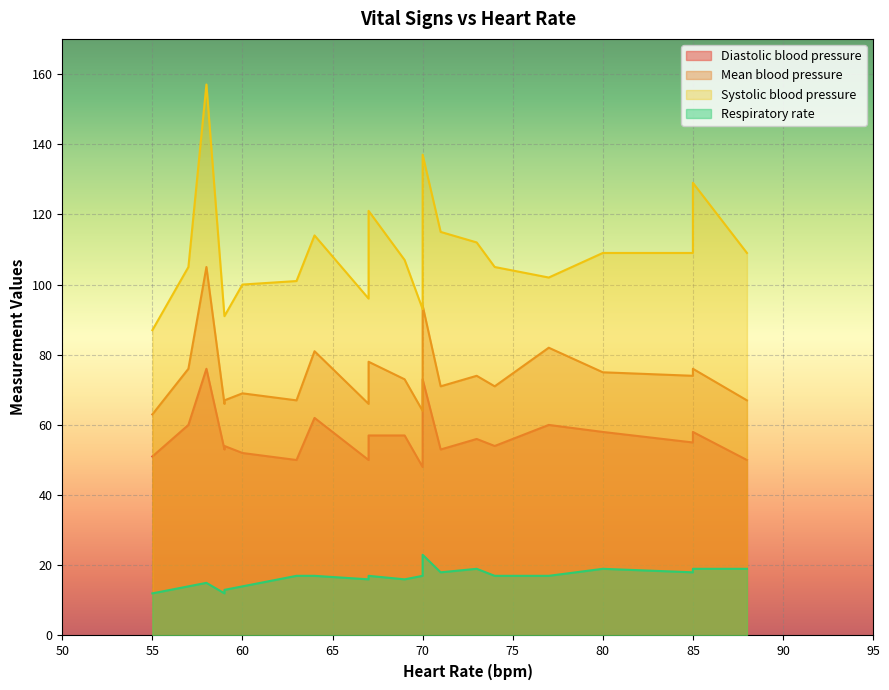

What is the difference between the maximum and second lowest values in the Diastolic blood pressure series?

26